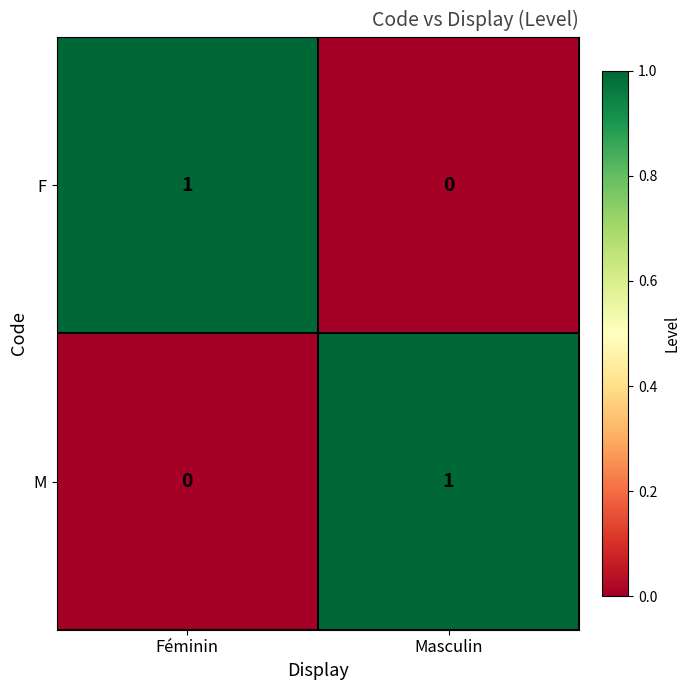

Rank the series at Féminin from lowest to highest value.

M, F